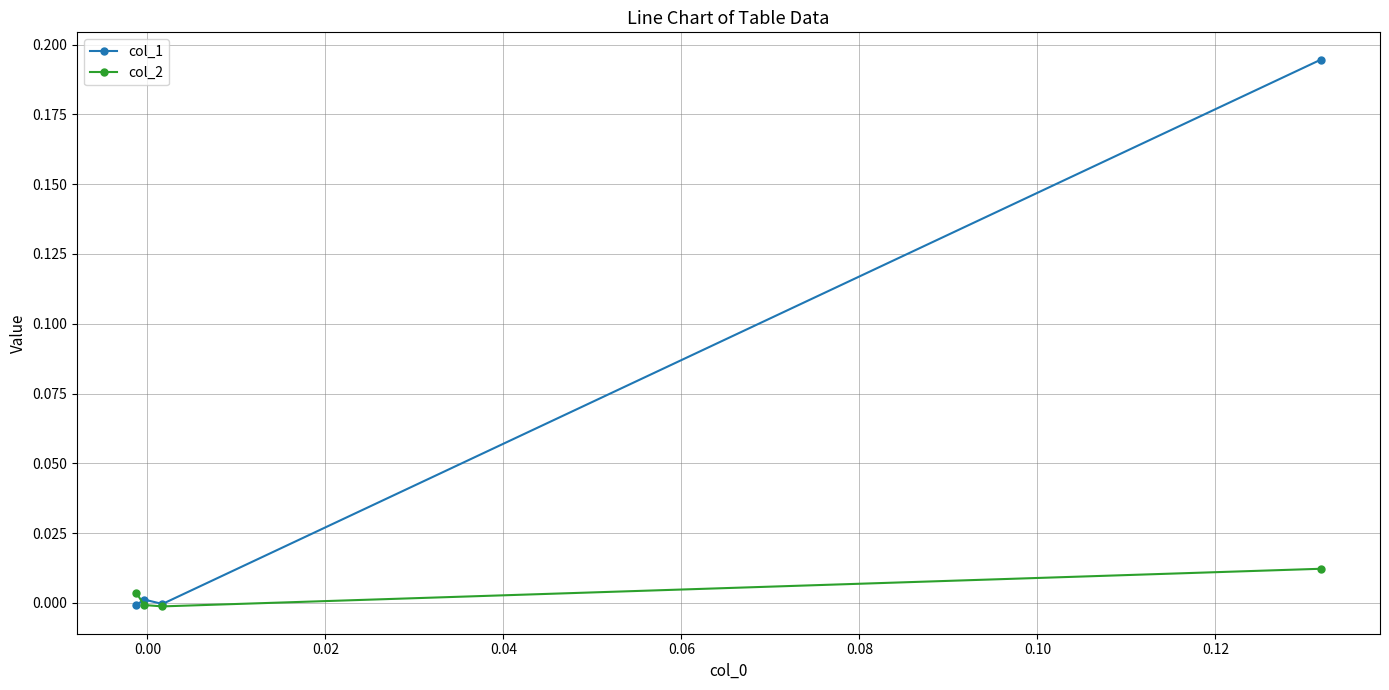

List the series in order of their peak value, highest first.

col_1, col_2